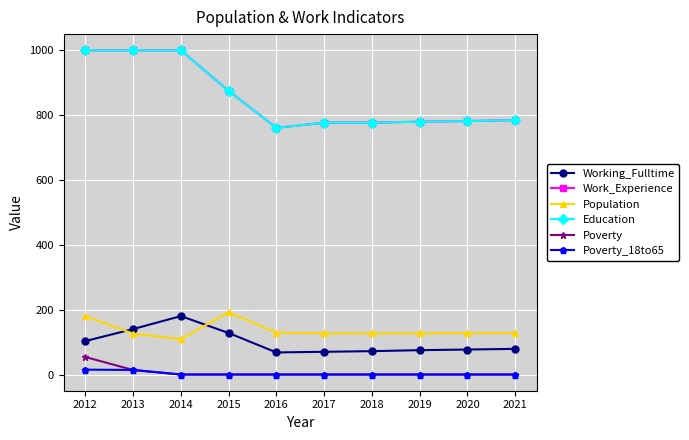

Is this an area chart (filled region under the line)?

No